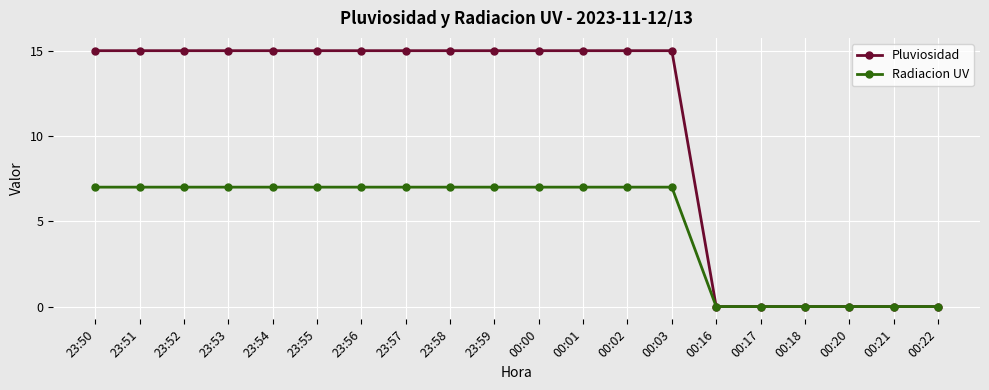

What is the label of the 10th point from the right?

00:00